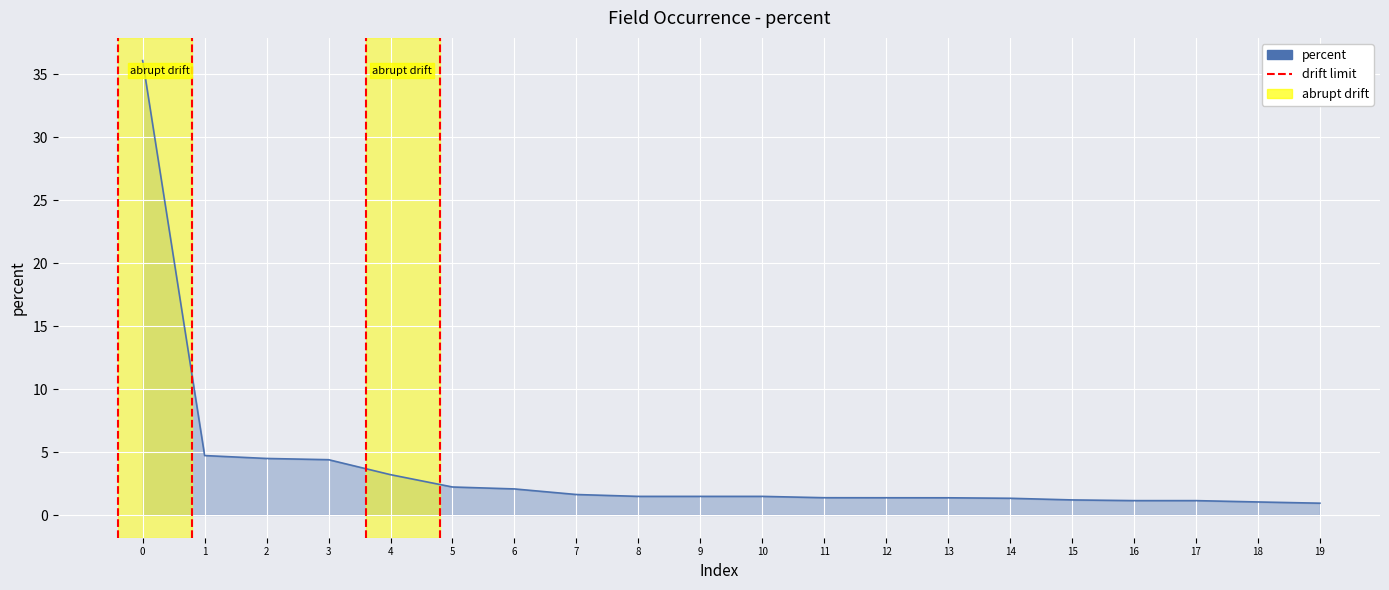

What is the sum of all values?

74.1